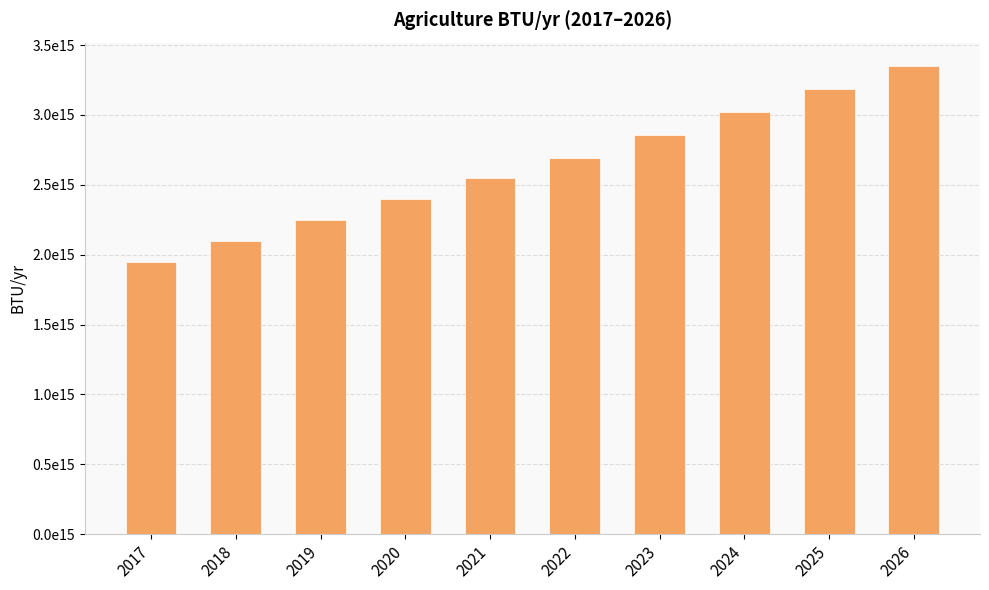

Does the chart contain any negative values?

No